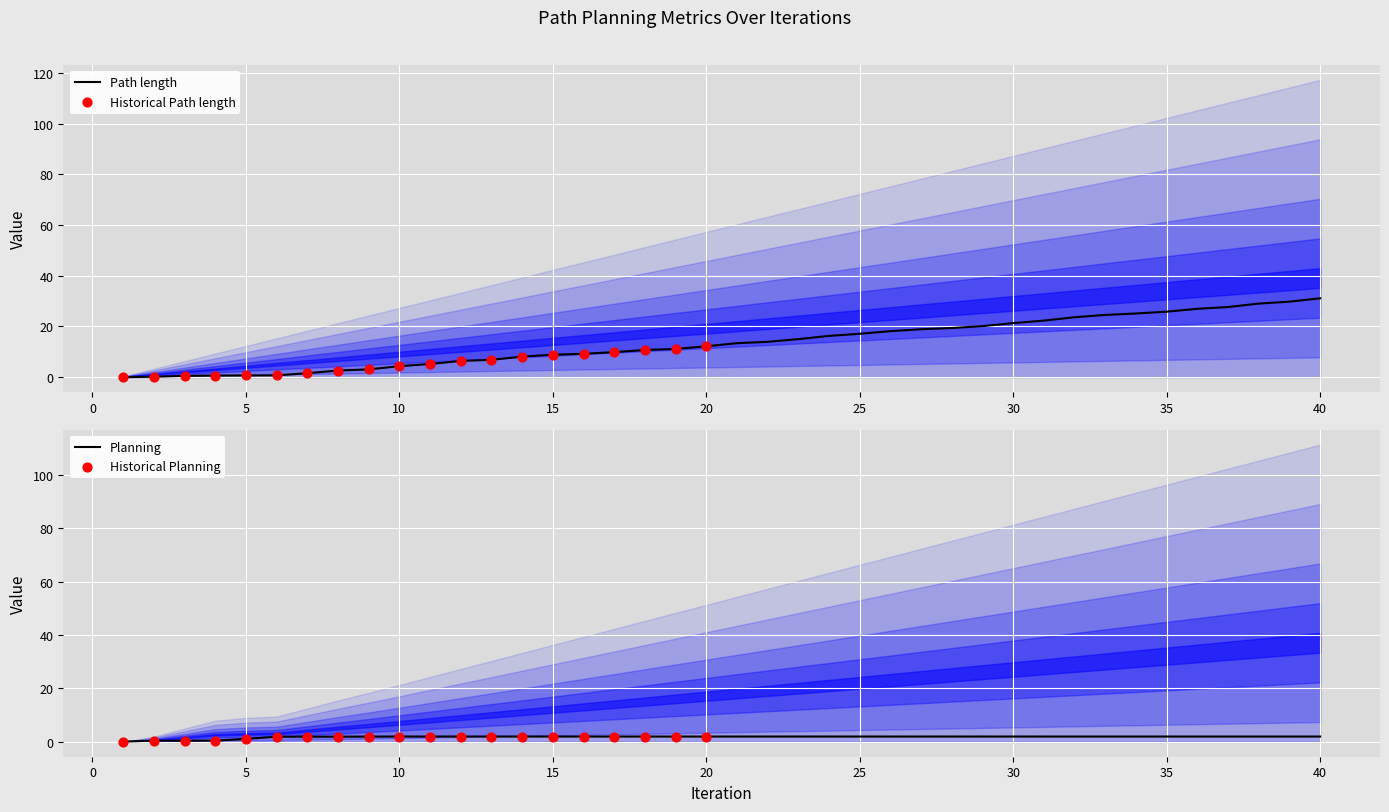

At which category is the sum across all series the highest?

40